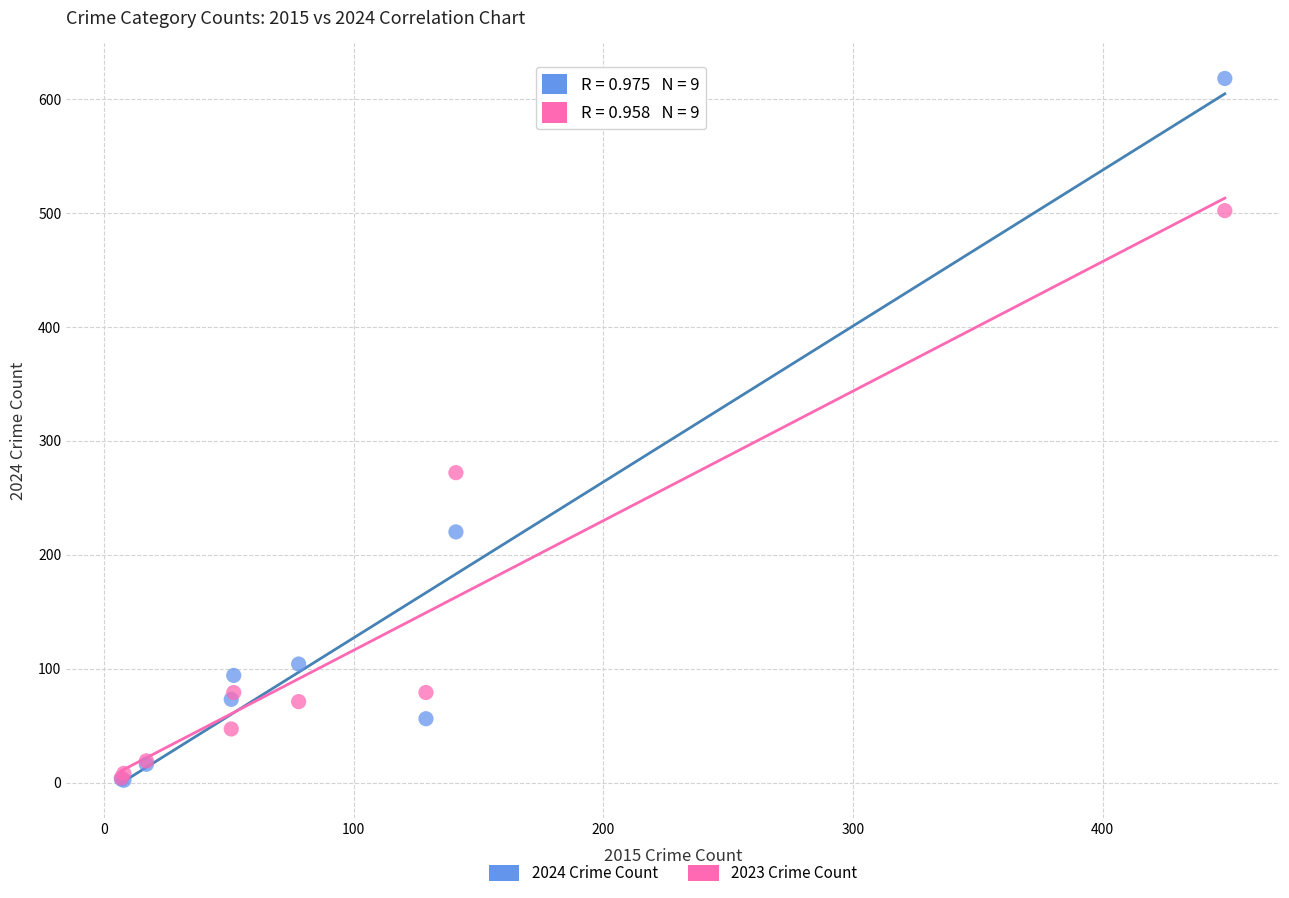

Across all series, what Y value is closest to 310?

272